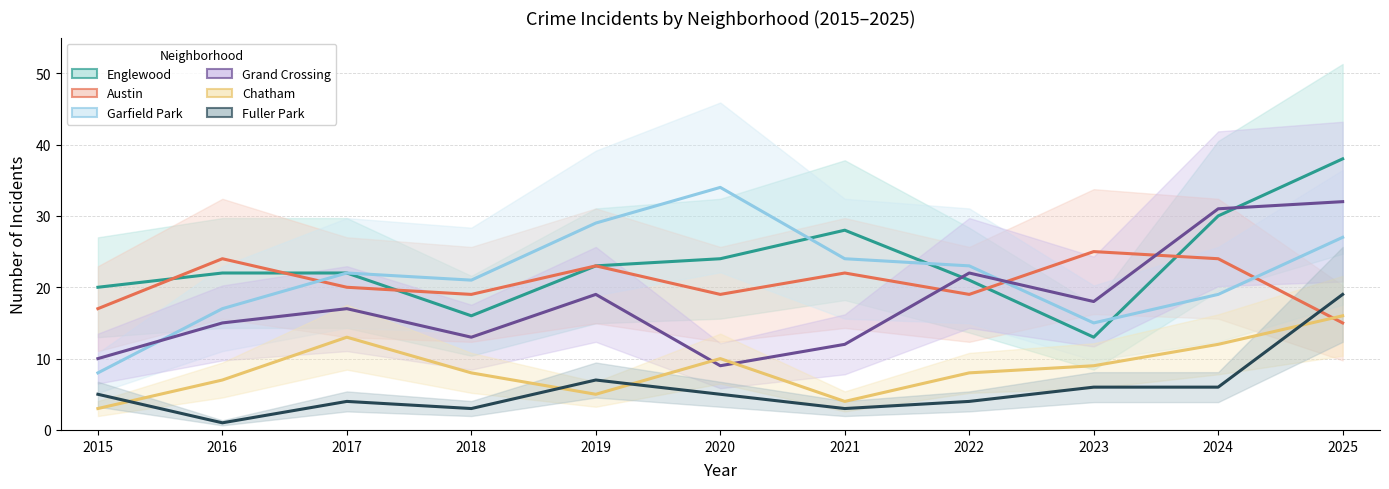

Is the value of Grand Crossing at 2023 greater than the value of Austin at 2016?

No